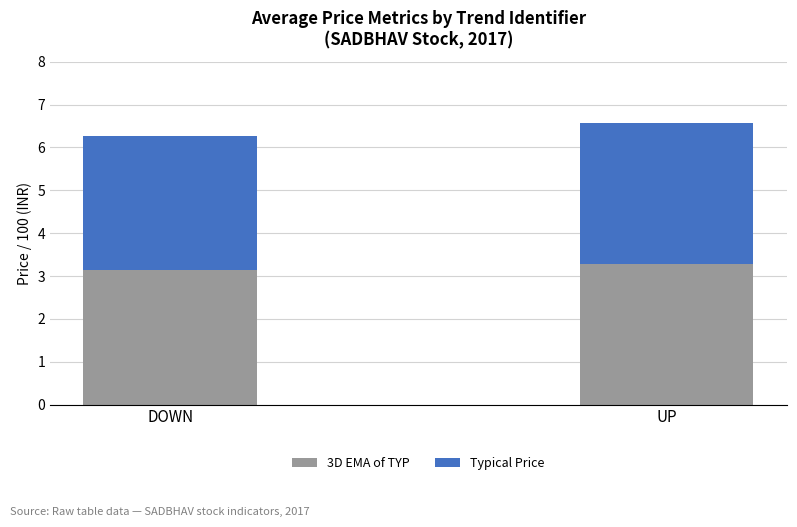

Rank the categories by 3D EMA of TYP value from highest to lowest.

UP, DOWN